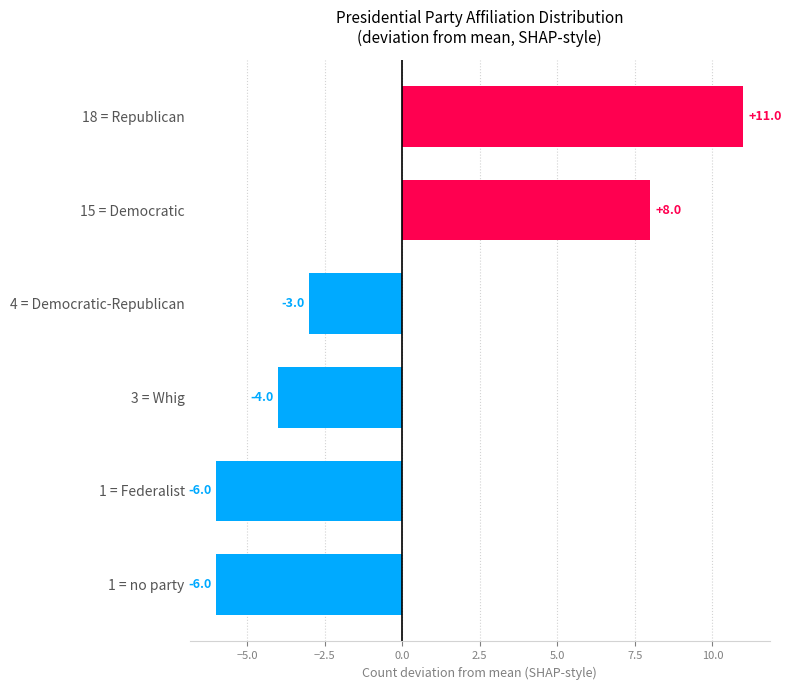

Between 1 = Federalist and 4 = Democratic-Republican, which is larger?

4 = Democratic-Republican